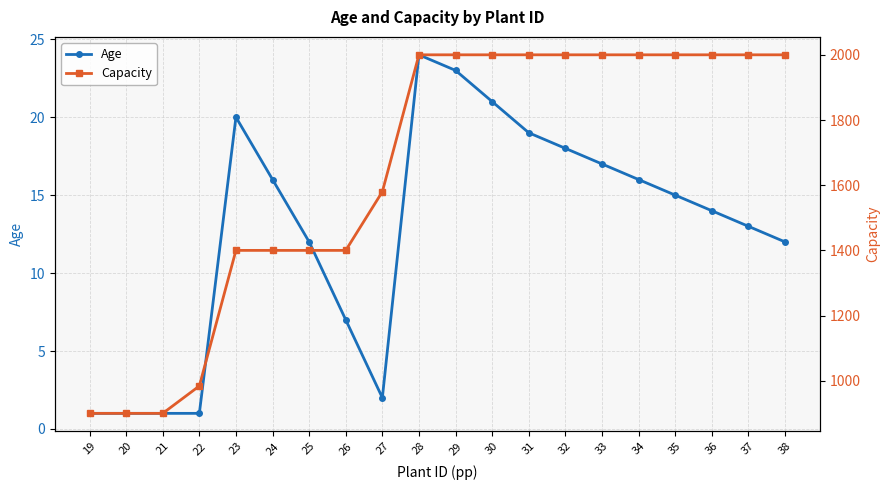

What is the greatest value displayed?

2000